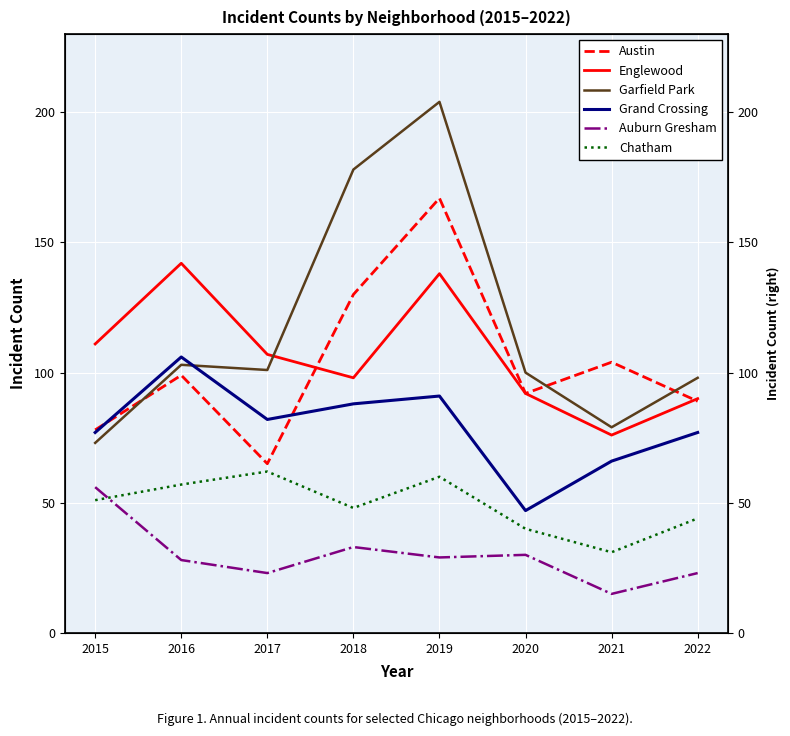

Reading right to left, transcribe all the data shown in this chart.

Austin: 89	104	92	167	130	65	99	78
Englewood: 90	76	92	138	98	107	142	111
Garfield Park: 98	79	100	204	178	101	103	73
Grand Crossing: 77	66	47	91	88	82	106	77
Auburn Gresham: 23	15	30	29	33	23	28	56
Chatham: 44	31	40	60	48	62	57	51